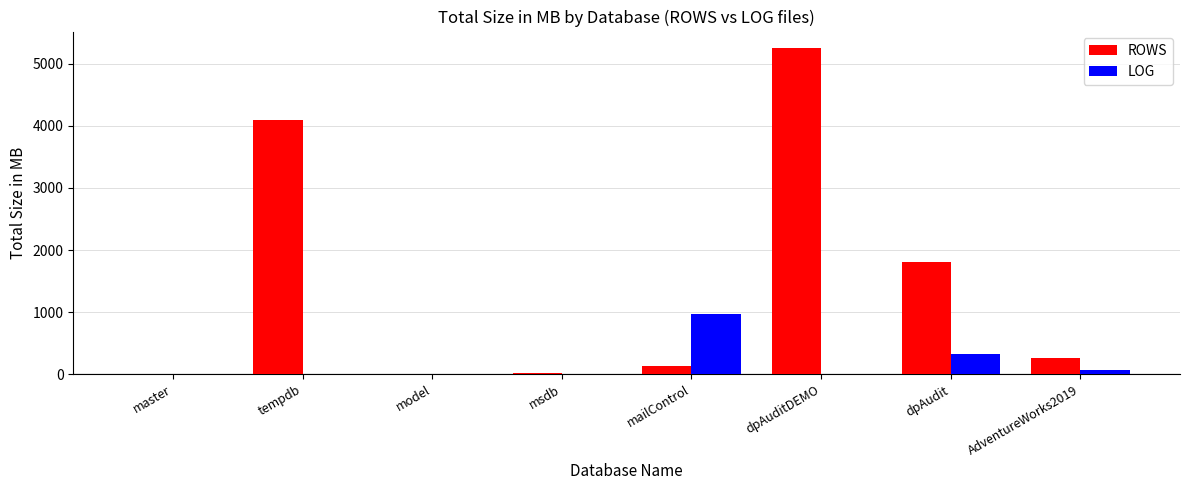

What is the sum of all LOG values?

1392